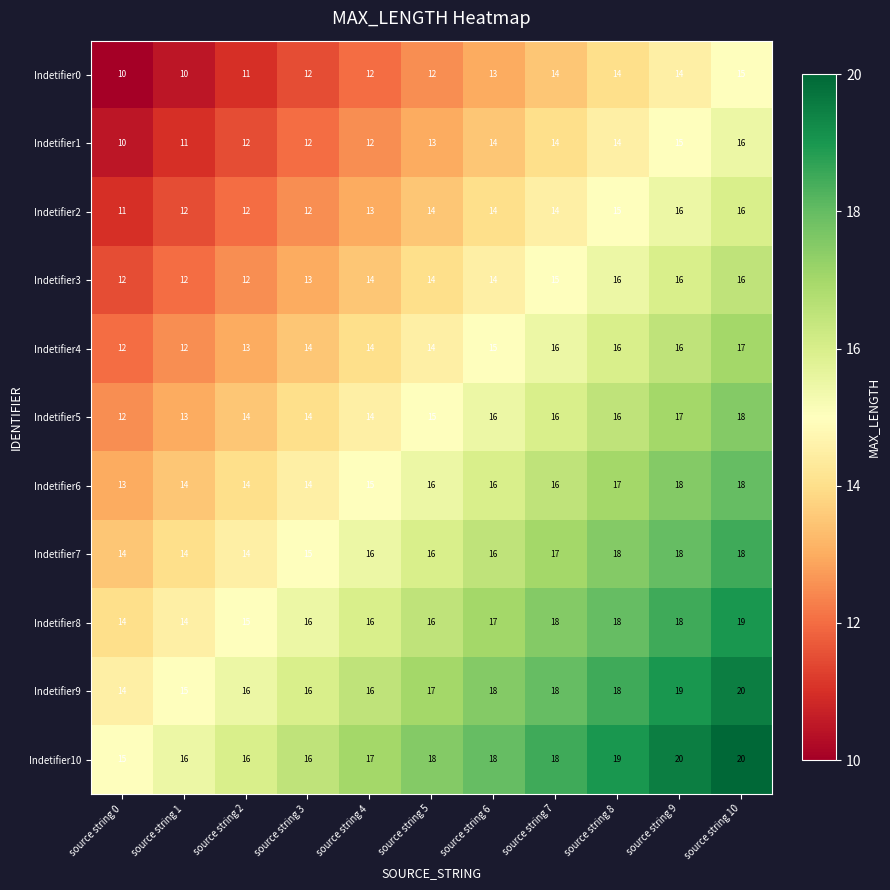

What is the spread (max minus min) of values at source string 7?

4